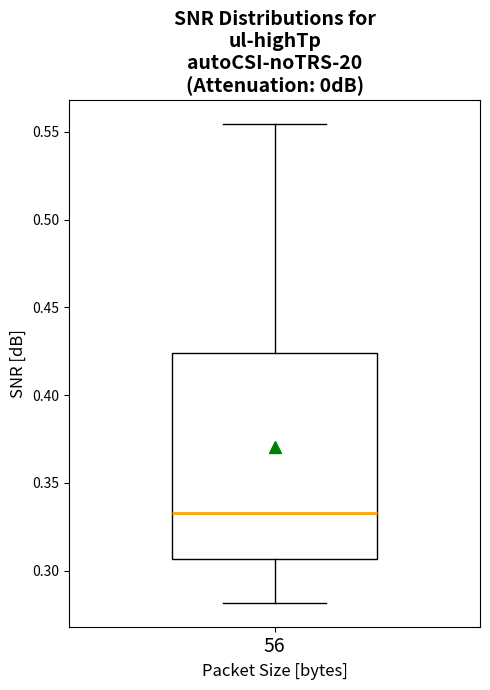

Where does the lower whisker of the box at x = 56 end on the y-axis? The values are not printed on the chart, so give them approximately, as read against the axis.

0.280